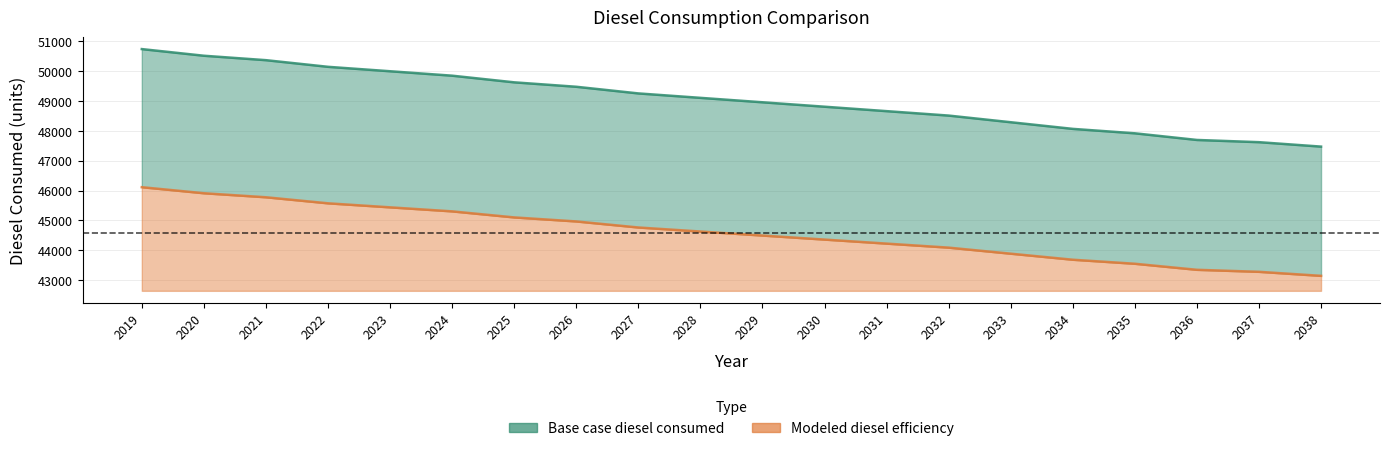

What is the value of the Base case diesel consumed point at the 14th from the left?

48502.1